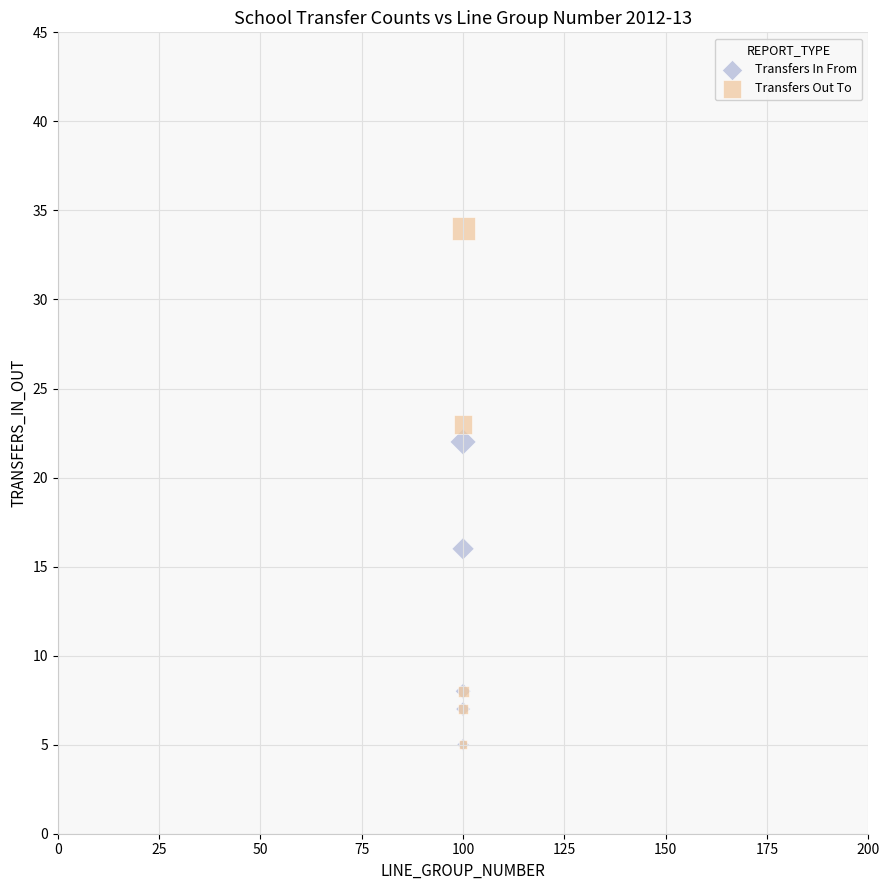

In the Transfers In From series, what Y value is closest to 13?

16